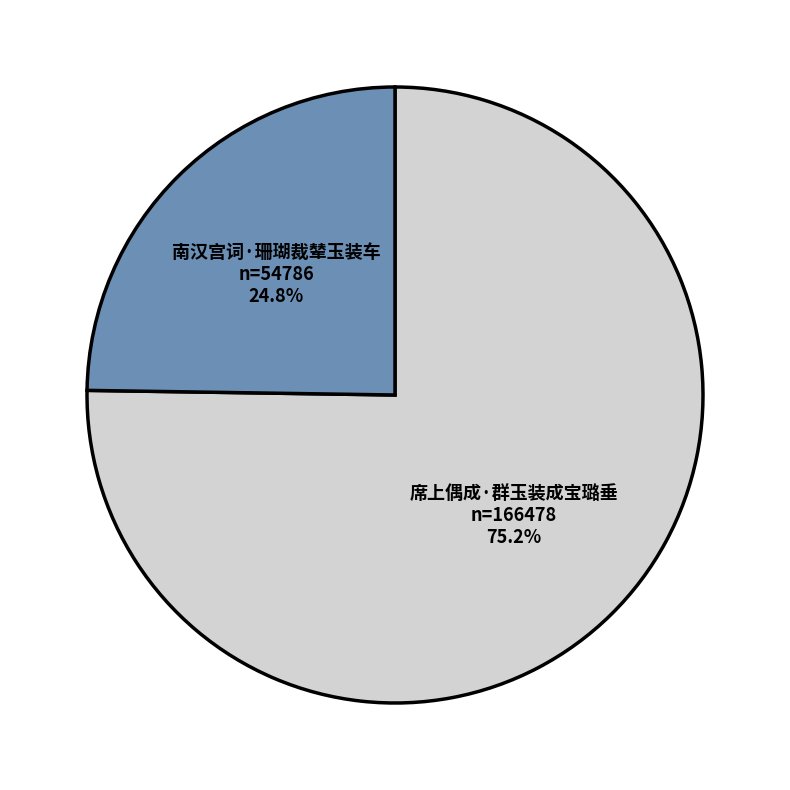

How many segments does this pie chart have?

2